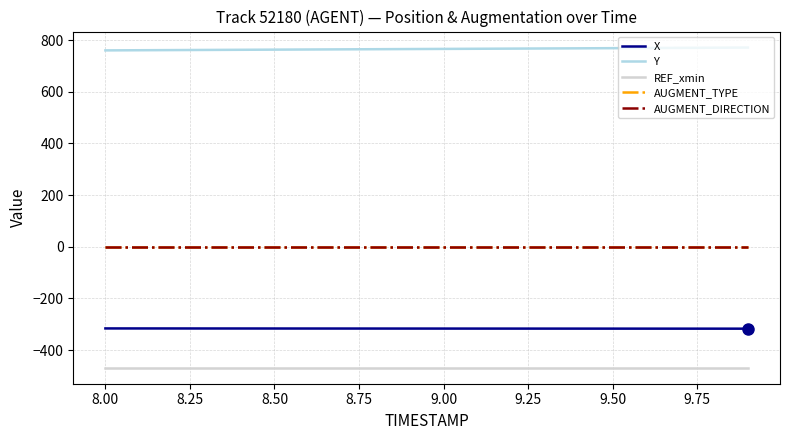

Is this an area chart (filled region under the line)?

No